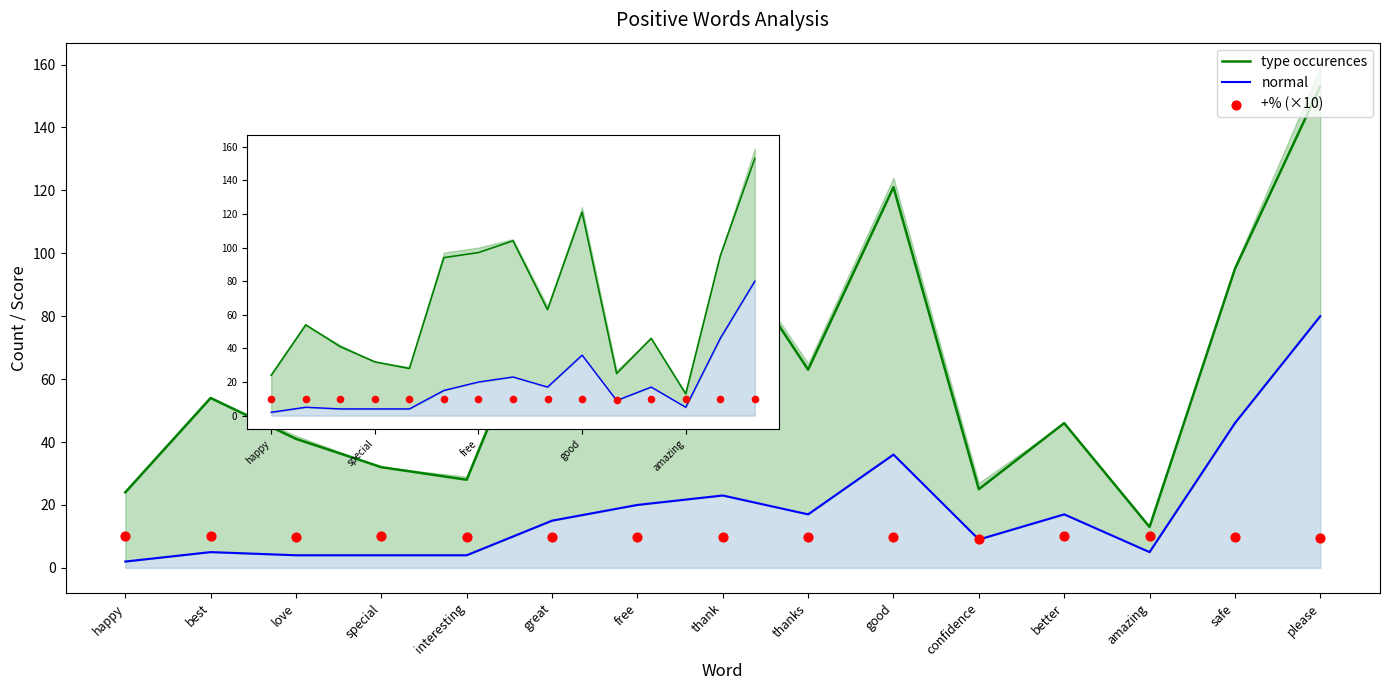

Which series has the largest total across all categories?

type occurences